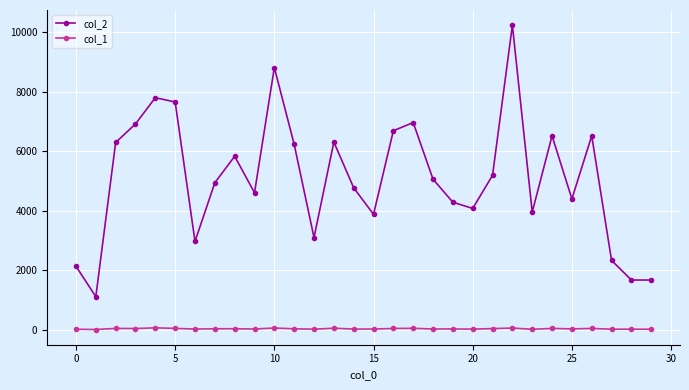

Which series has the widest spread of values?

col_2